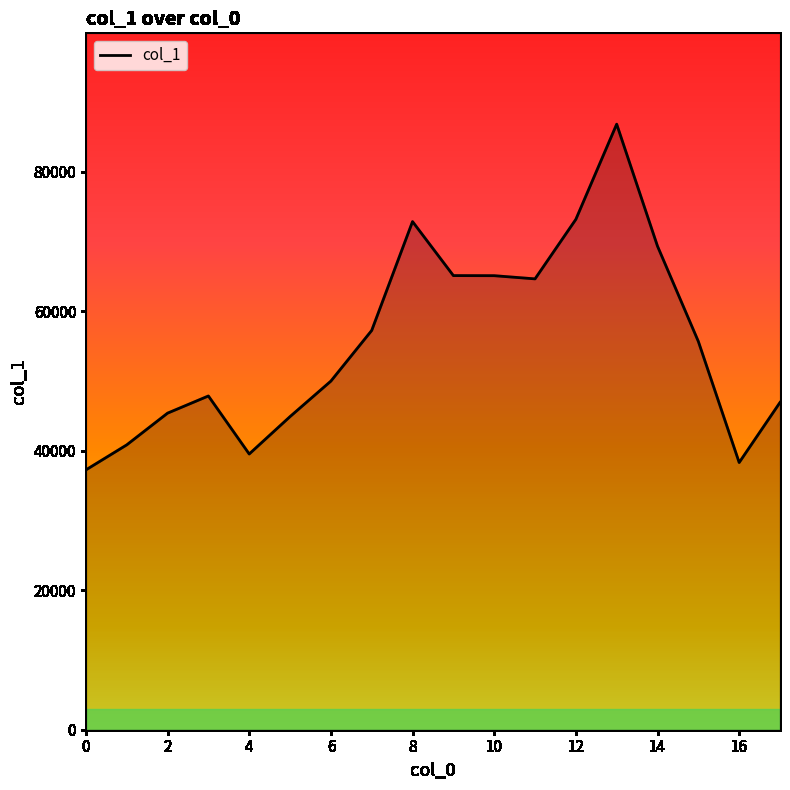

What is the smallest value displayed?

37256